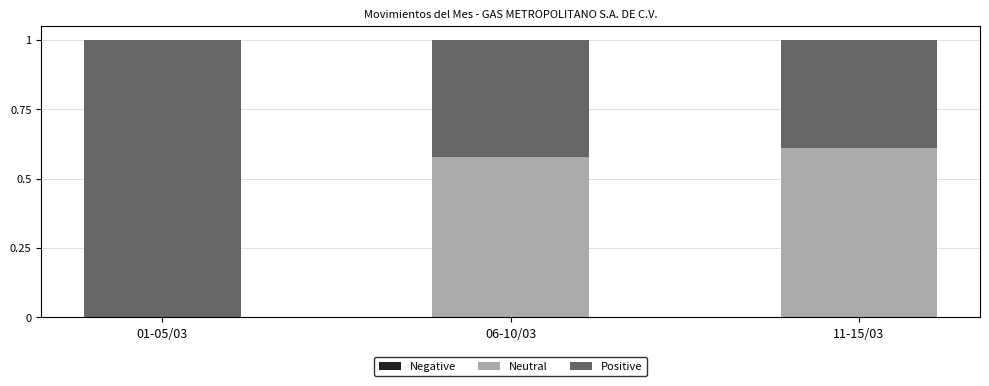

What is the total value across all series at 11-15/03?

1.0